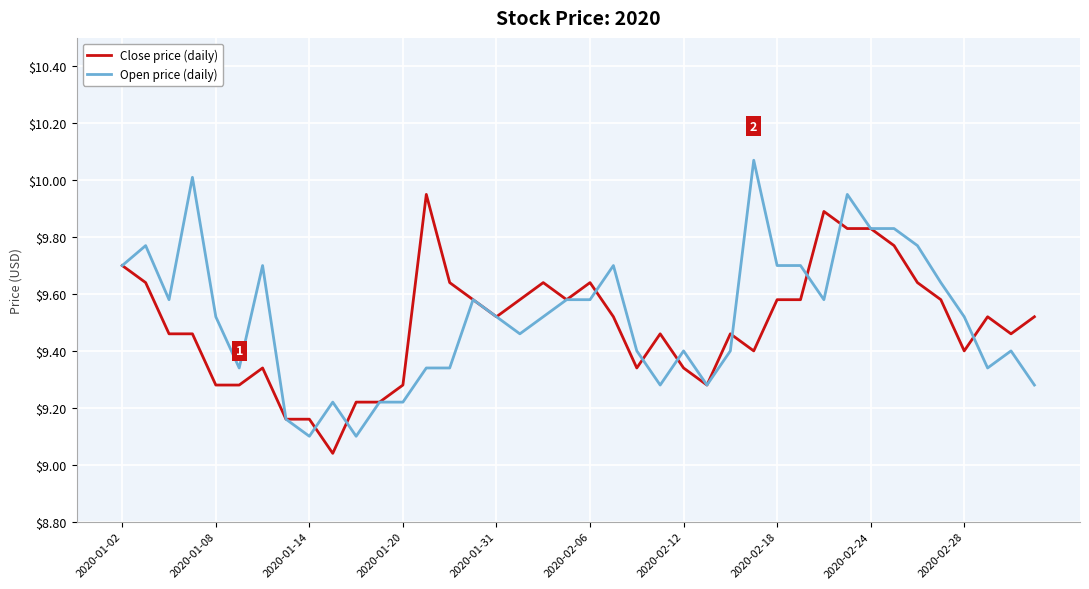

Count the number of data series in this chart.

2